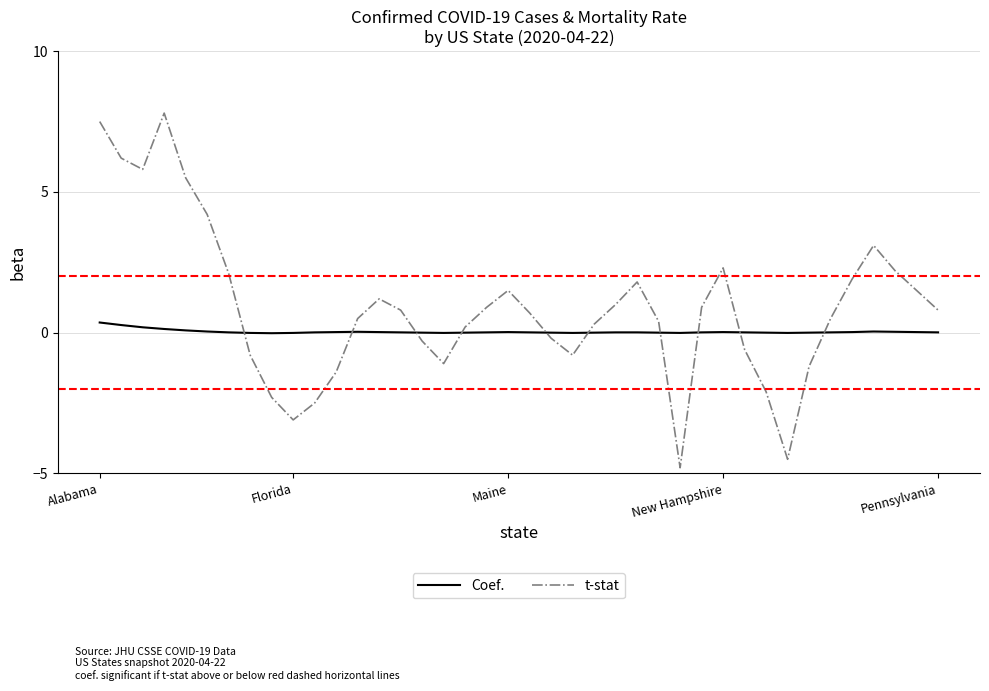

What is the difference between the maximum and second lowest values in the Coef. series?

0.4